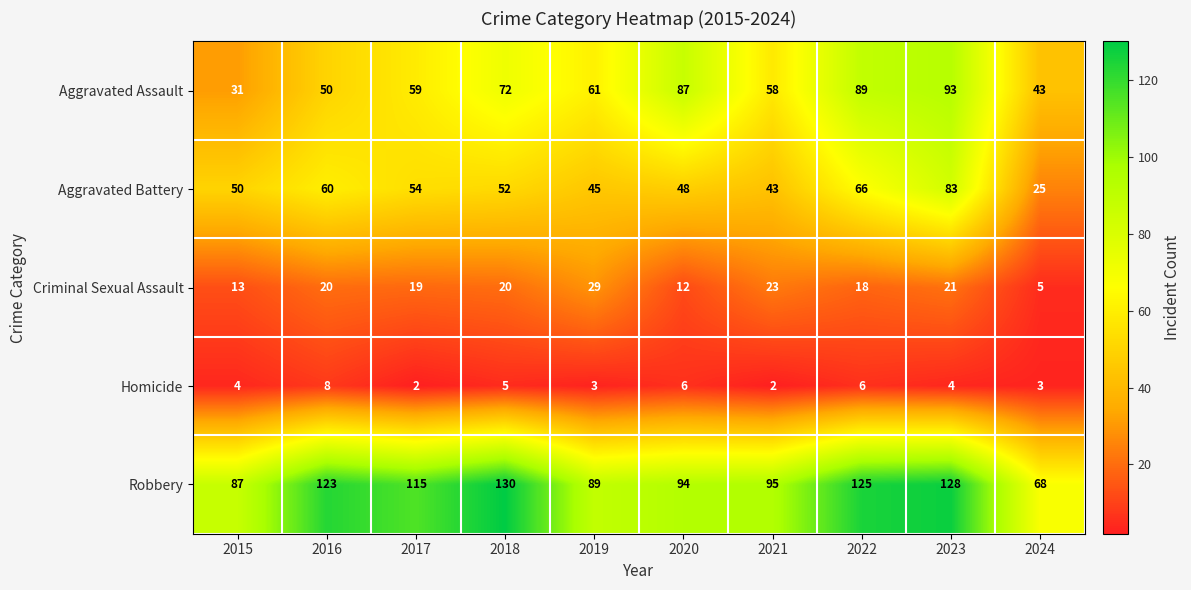

At which label does Aggravated Assault reach its peak?

2023